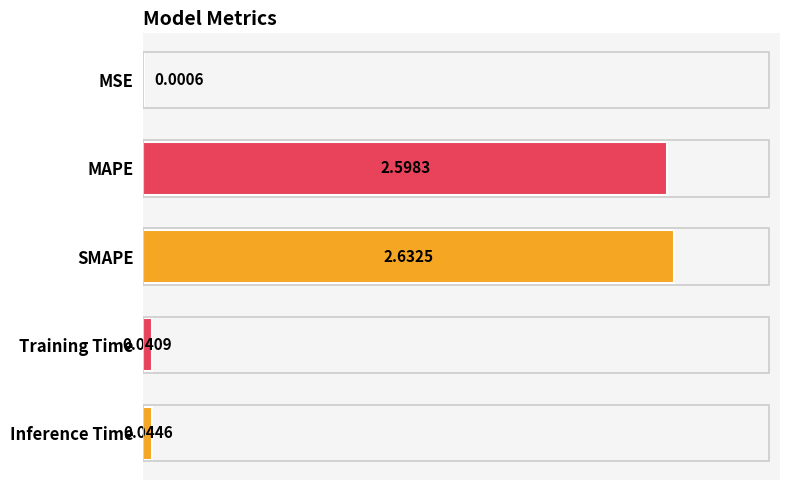

Which category has the highest value across all series?

SMAPE